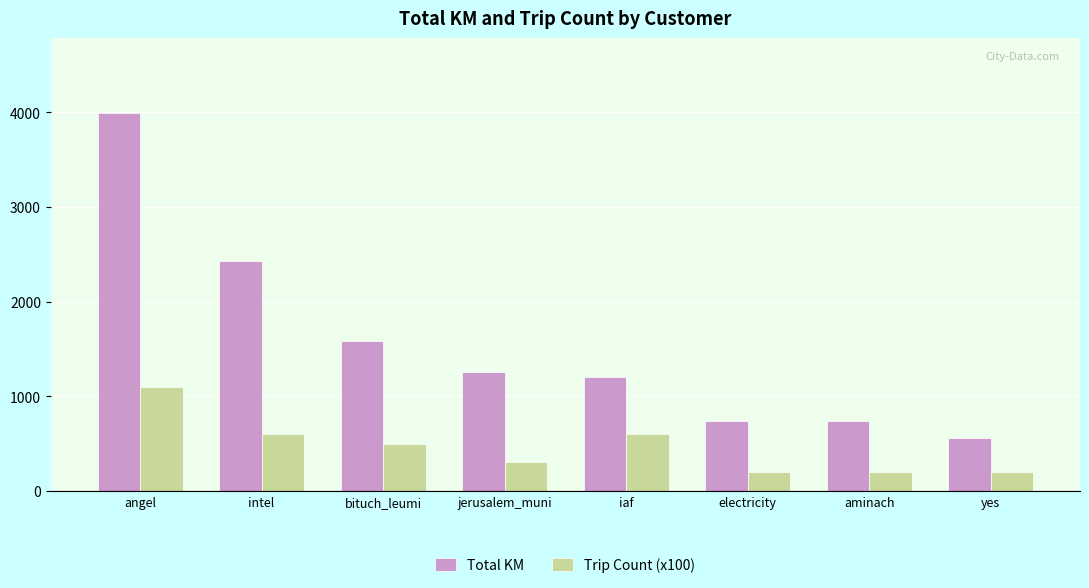

True or false: Total KM has a value of 6479.8 at angel.

False